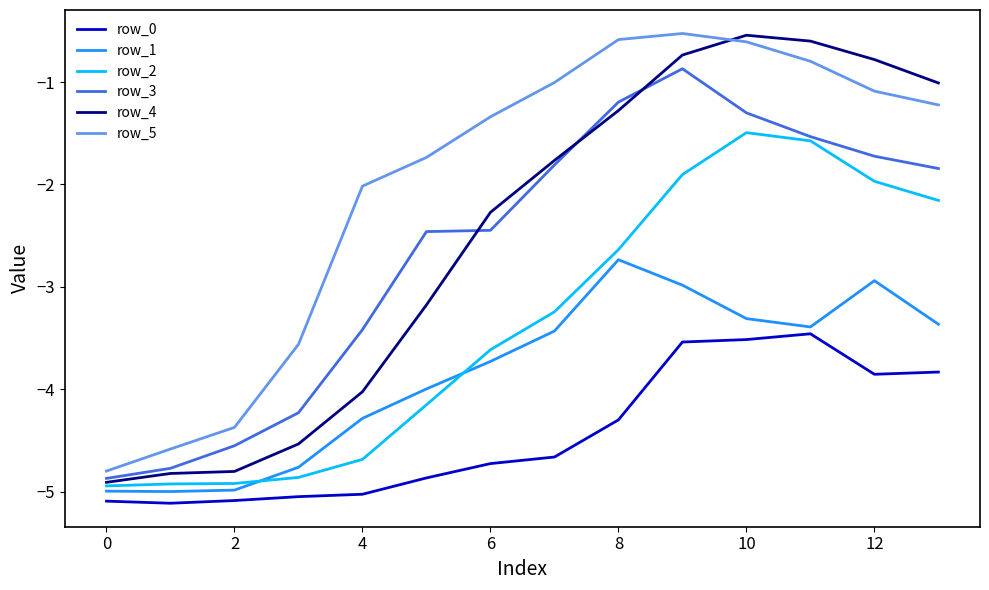

True or false: row_4 and row_0 intersect in this chart.

False